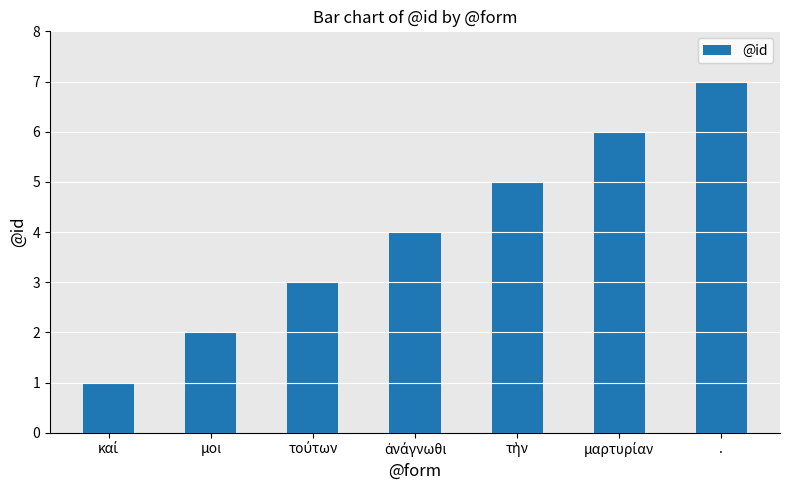

What is the difference between the maximum and second lowest values?

5